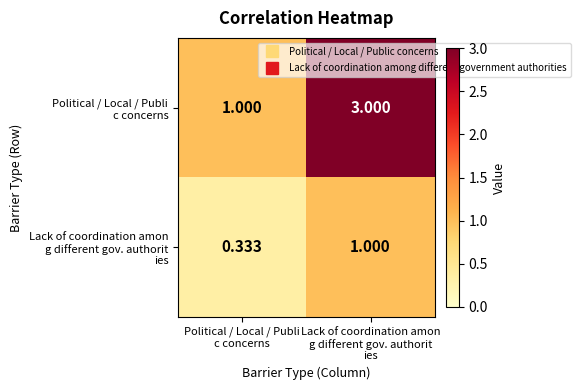

How many data points does each series have?

2